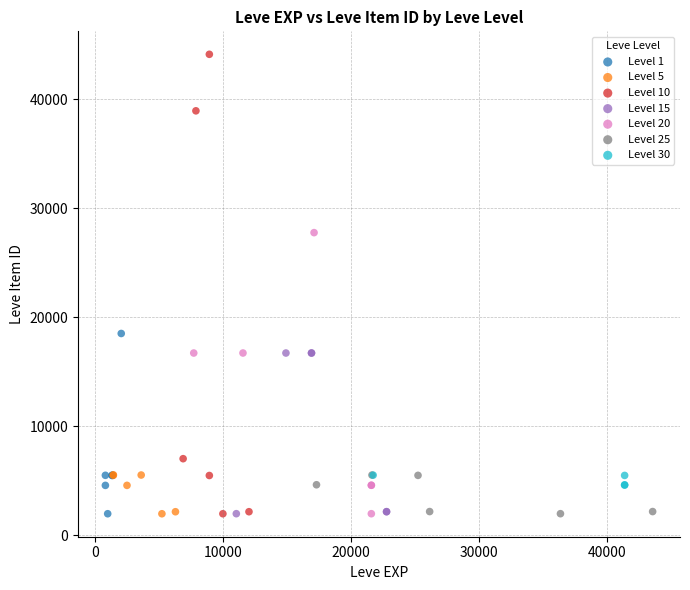

Which series reaches the maximum Y coordinate?

Level 10